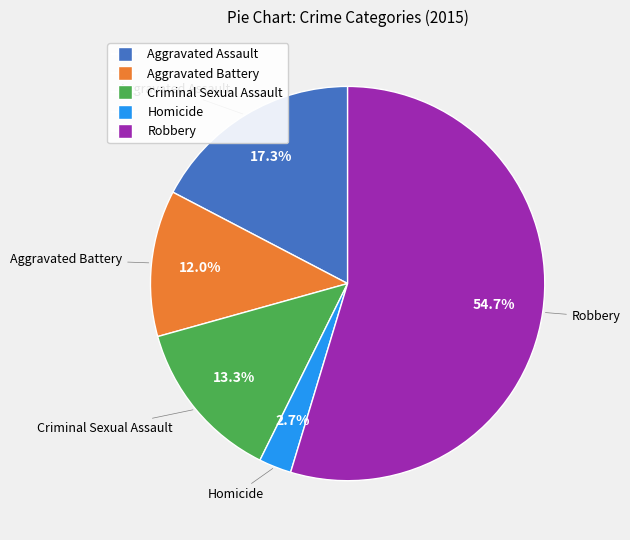

What percentage is the Aggravated Battery slice, to the nearest percent?

12%